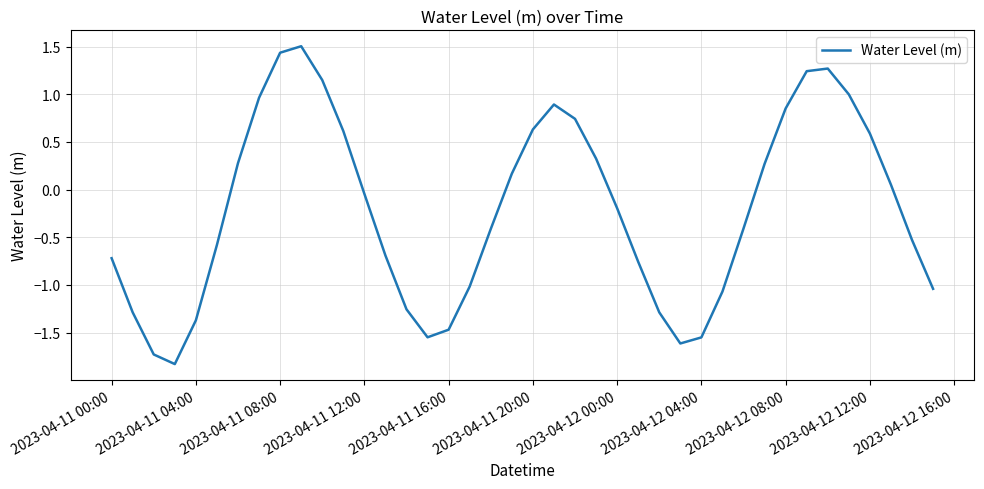

What is the average value?

-0.2